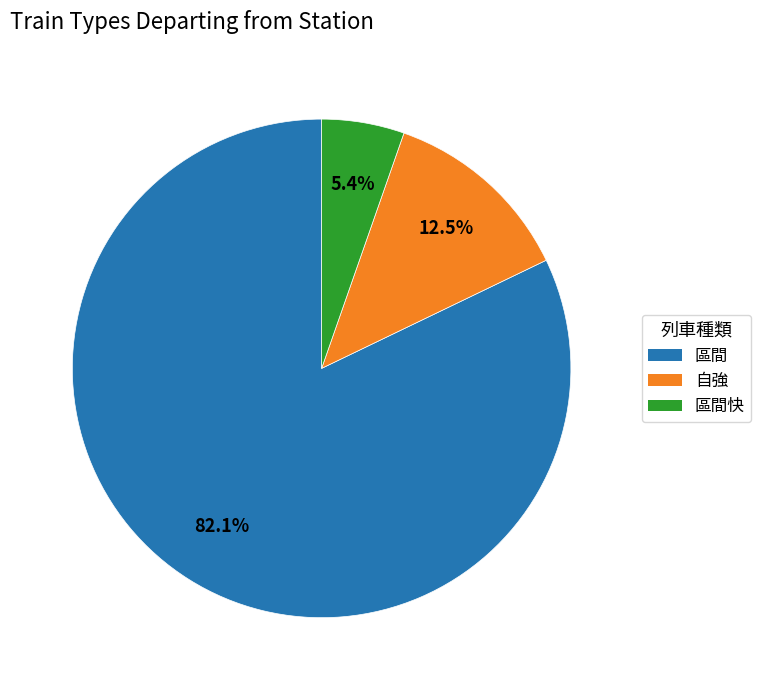

Count the number of slices in the pie.

3